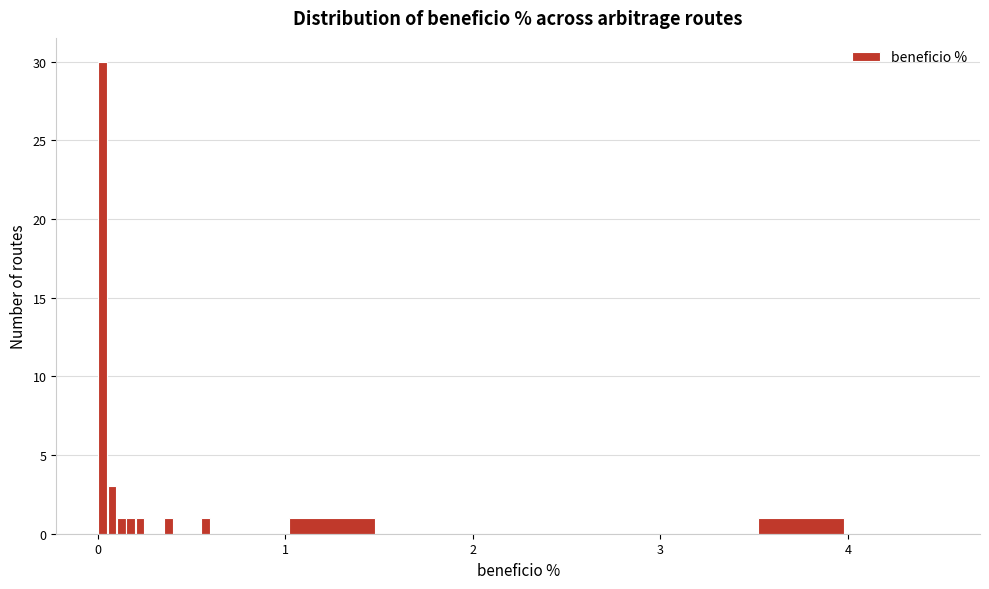

Around what value on the x-axis is the tallest bar? Give the approximate position of its centre, as read against the axis.

0.0